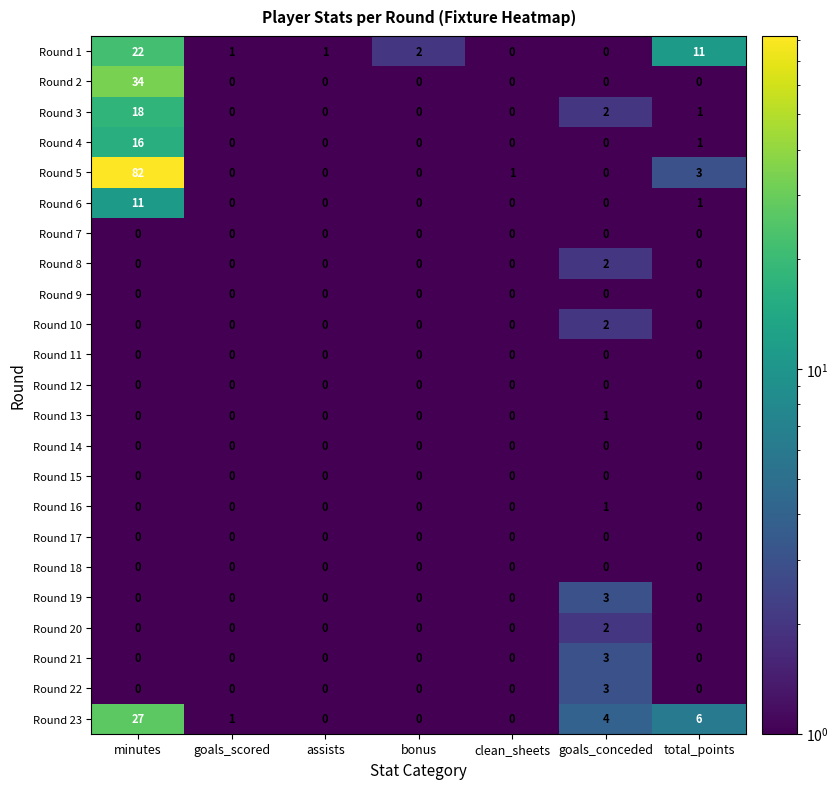

At which category is the sum across all series the highest?

minutes